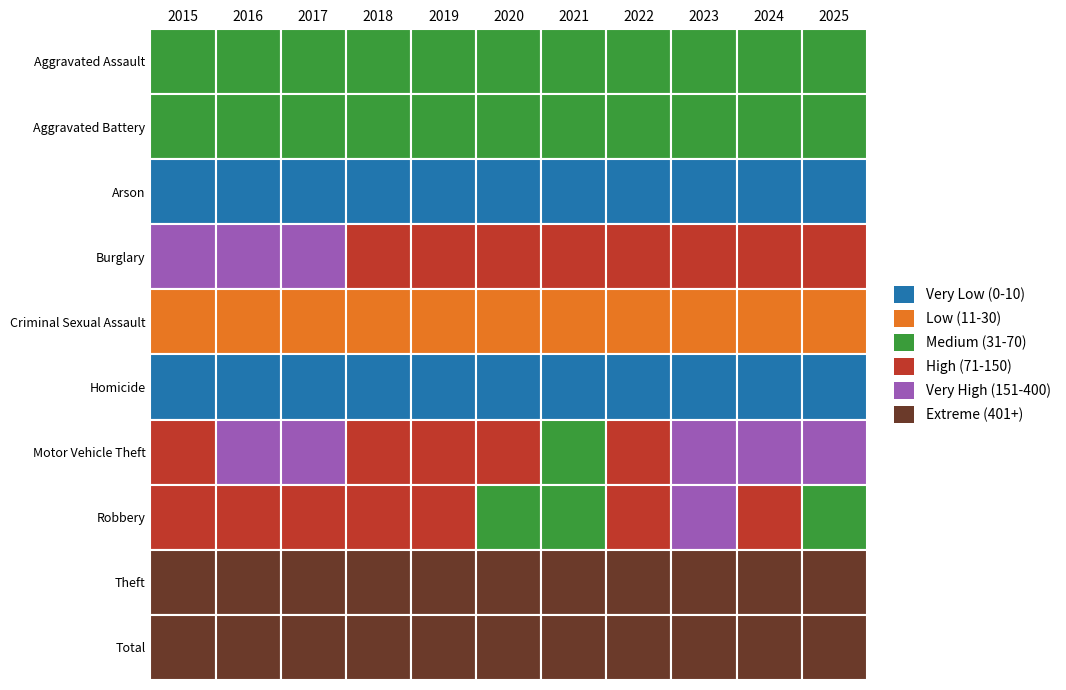

What is the minimum value shown in the chart?

1